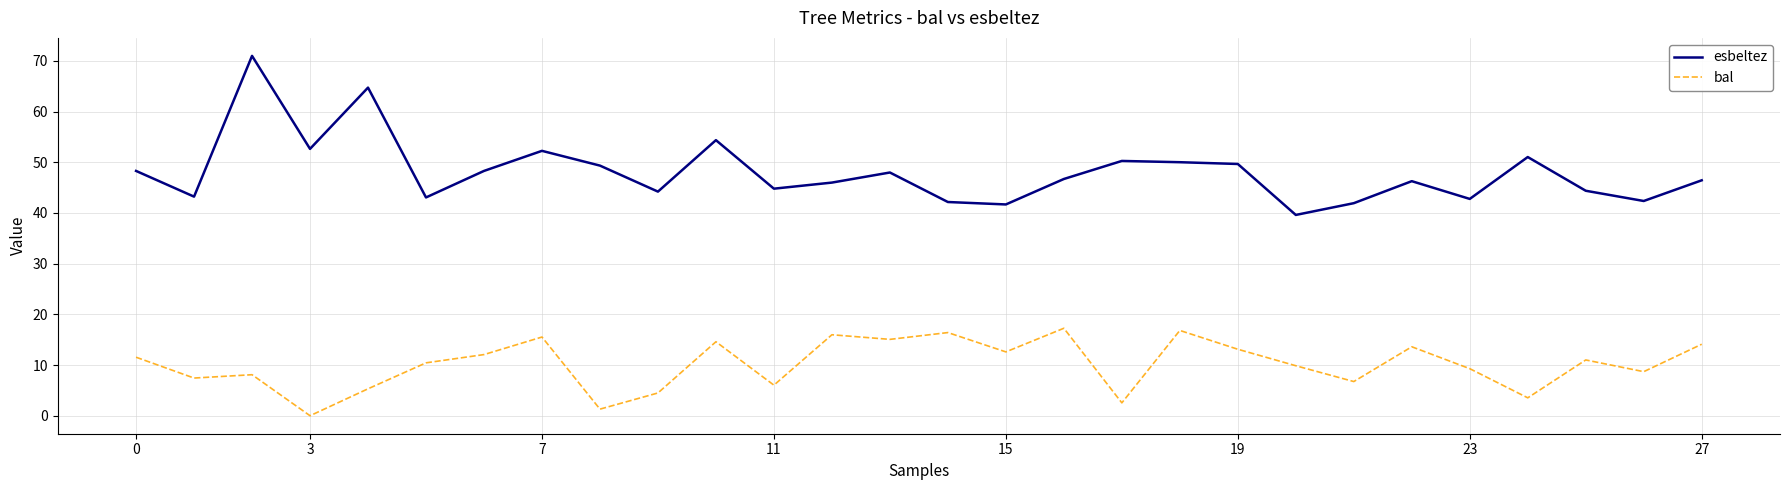

True or false: bal and esbeltez intersect in this chart.

False